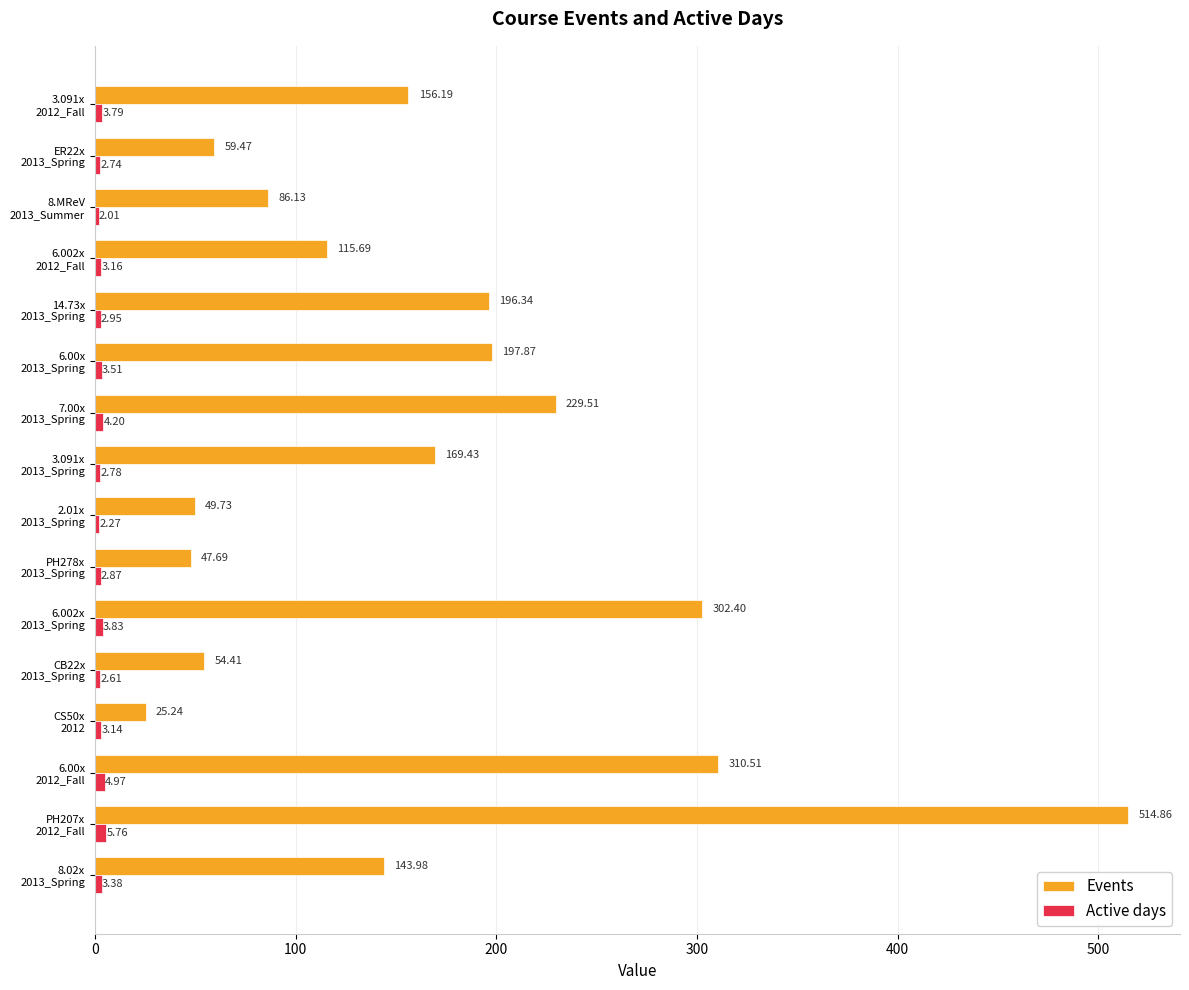

At which label does Events reach its peak?

PH207x
2012_Fall